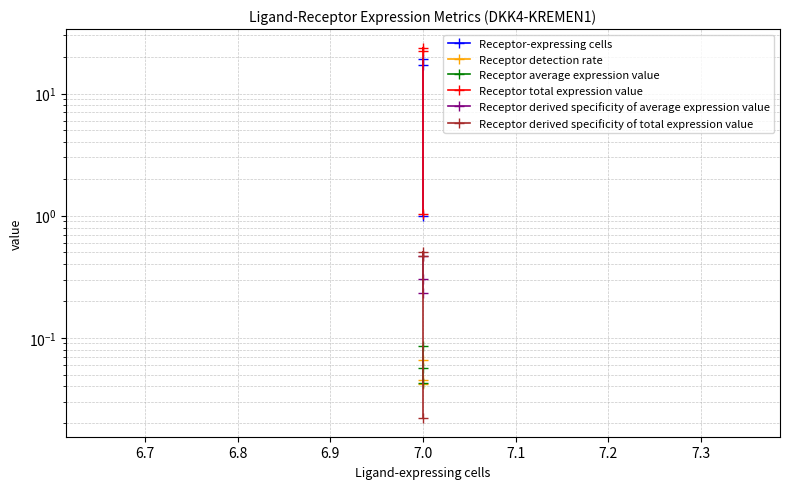

Rank the series by their maximum value, from highest to lowest.

Receptor total expression value, Receptor-expressing cells, Receptor derived specificity of total expression value, Receptor derived specificity of average expression value, Receptor average expression value, Receptor detection rate